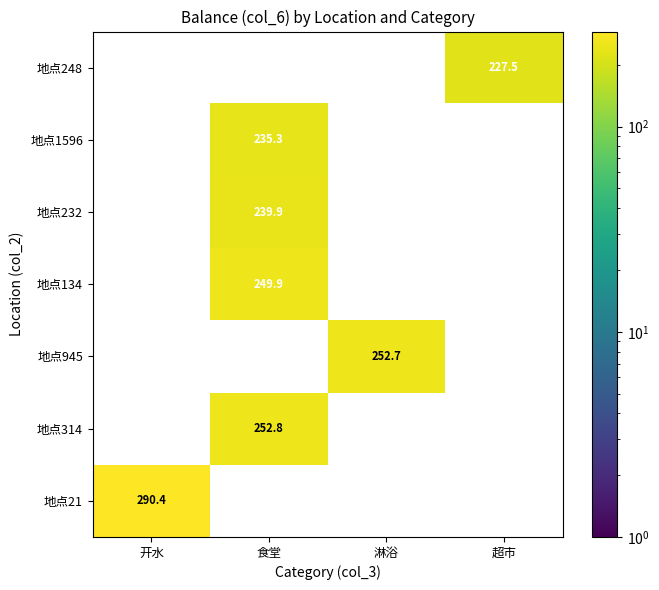

Is it true that 地点945 equals 252.7 at 淋浴?

True